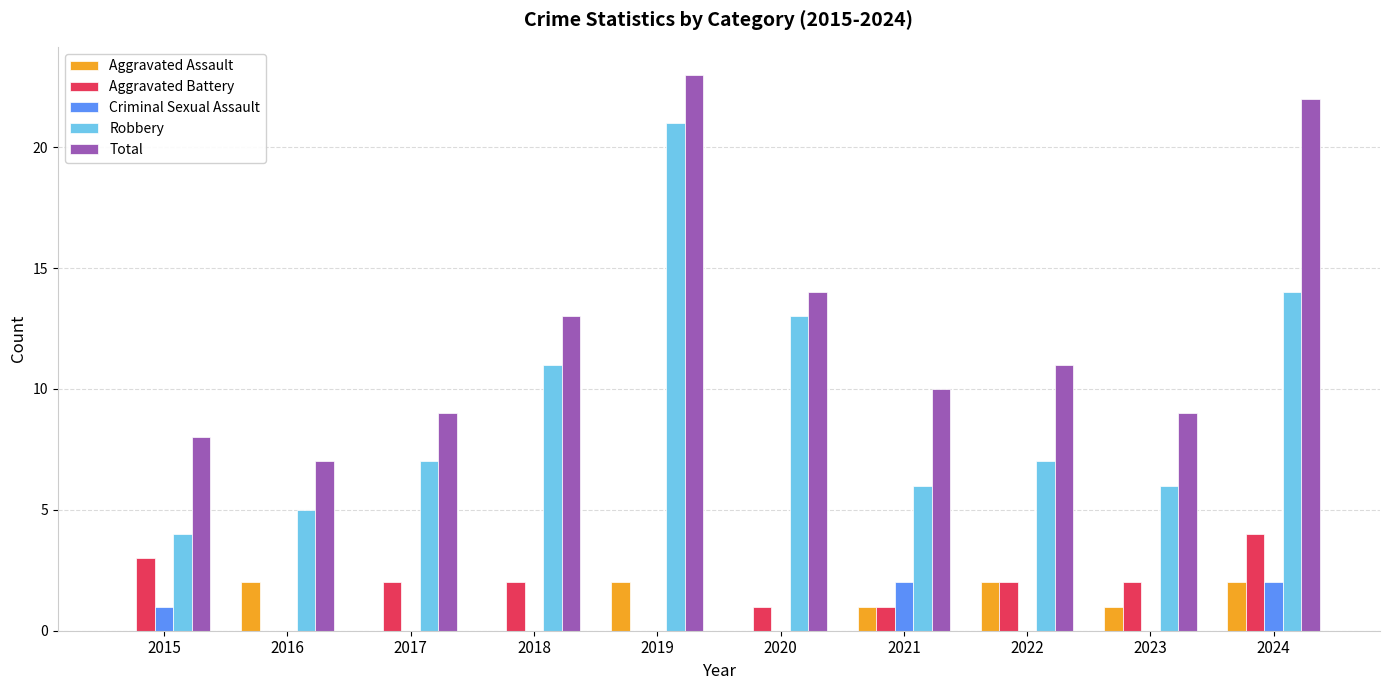

Reading left to right, what are all the values shown in this chart?

Aggravated Assault: 2015=0	2016=2	2017=0	2018=0	2019=2	2020=0	2021=1	2022=2	2023=1	2024=2
Aggravated Battery: 2015=3	2016=0	2017=2	2018=2	2019=0	2020=1	2021=1	2022=2	2023=2	2024=4
Criminal Sexual Assault: 2015=1	2016=0	2017=0	2018=0	2019=0	2020=0	2021=2	2022=0	2023=0	2024=2
Robbery: 2015=4	2016=5	2017=7	2018=11	2019=21	2020=13	2021=6	2022=7	2023=6	2024=14
Total: 2015=8	2016=7	2017=9	2018=13	2019=23	2020=14	2021=10	2022=11	2023=9	2024=22